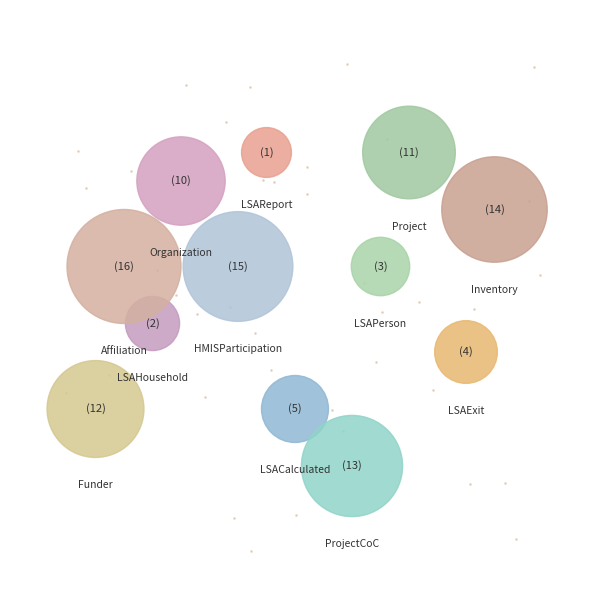

To the nearest percent, what portion does LSACalculated represent?

5%